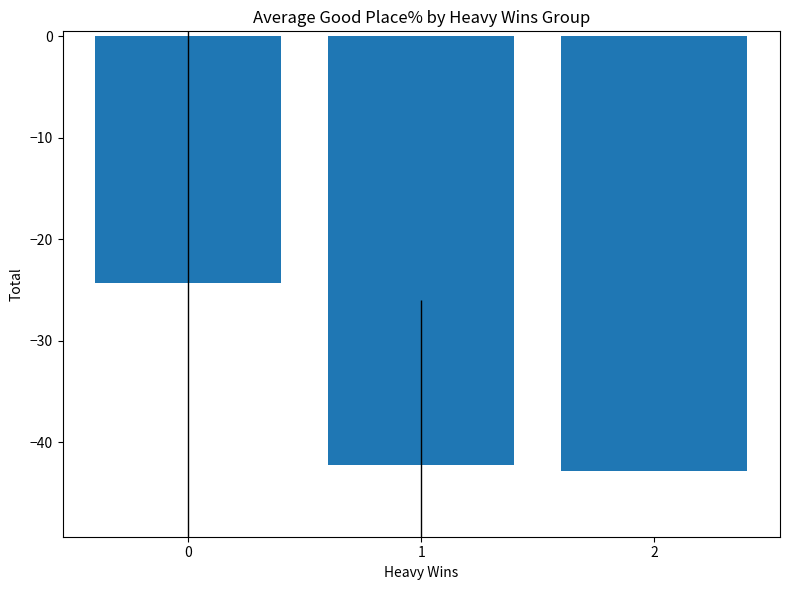

What is the sum of all values?

-109.3